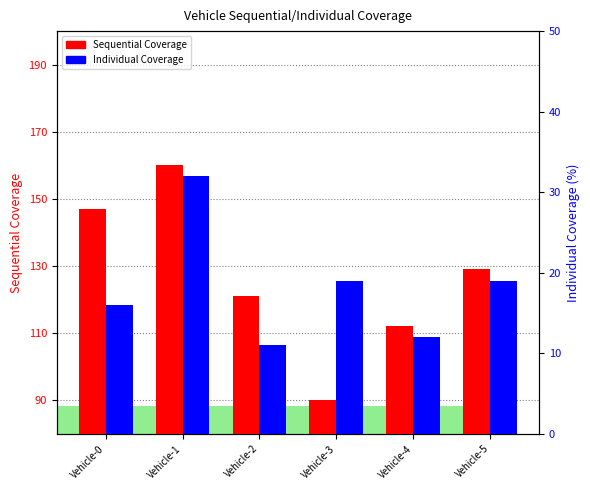

How many data points in Sequential Coverage are less than 129?

3